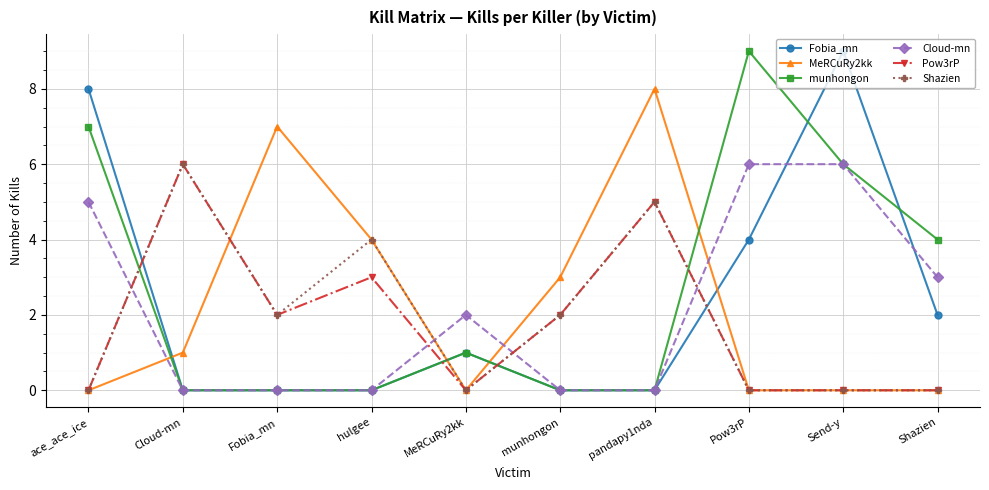

What is the total value across all series at Pow3rP?

19